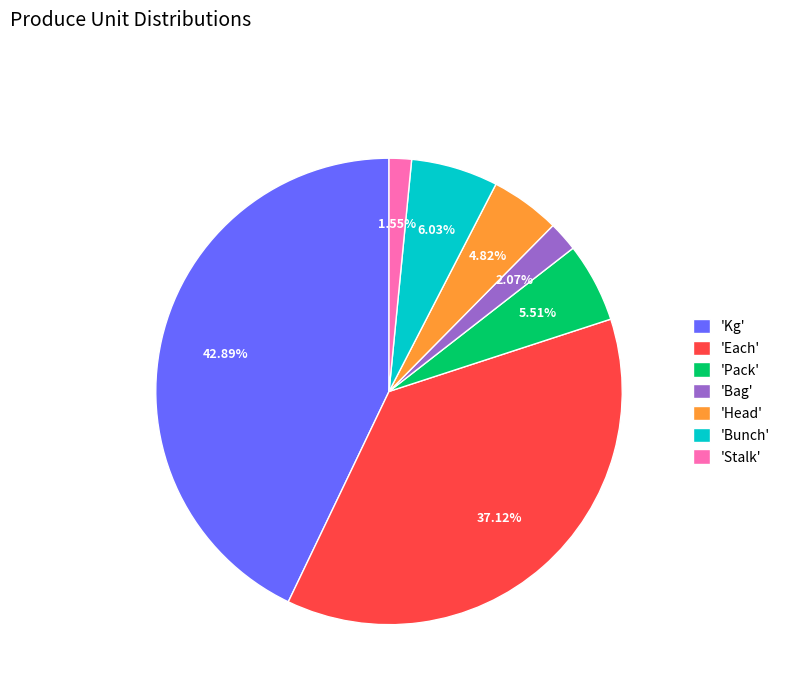

Is 'Stalk' the majority of the pie?

No